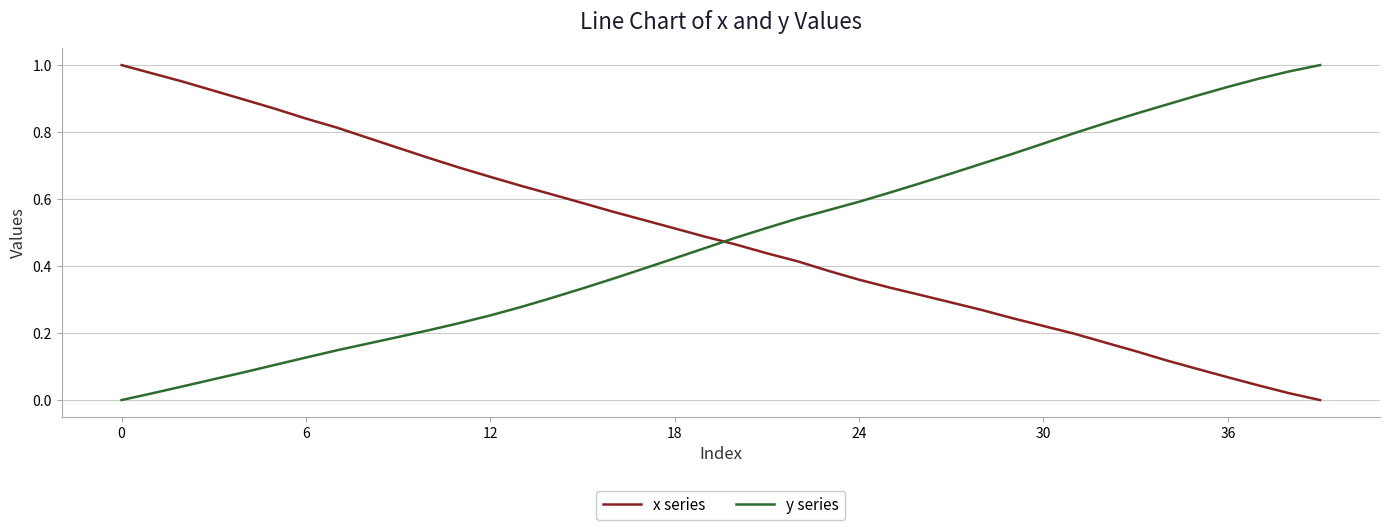

After their last crossing, which series has the higher values: y series or x series?

y series